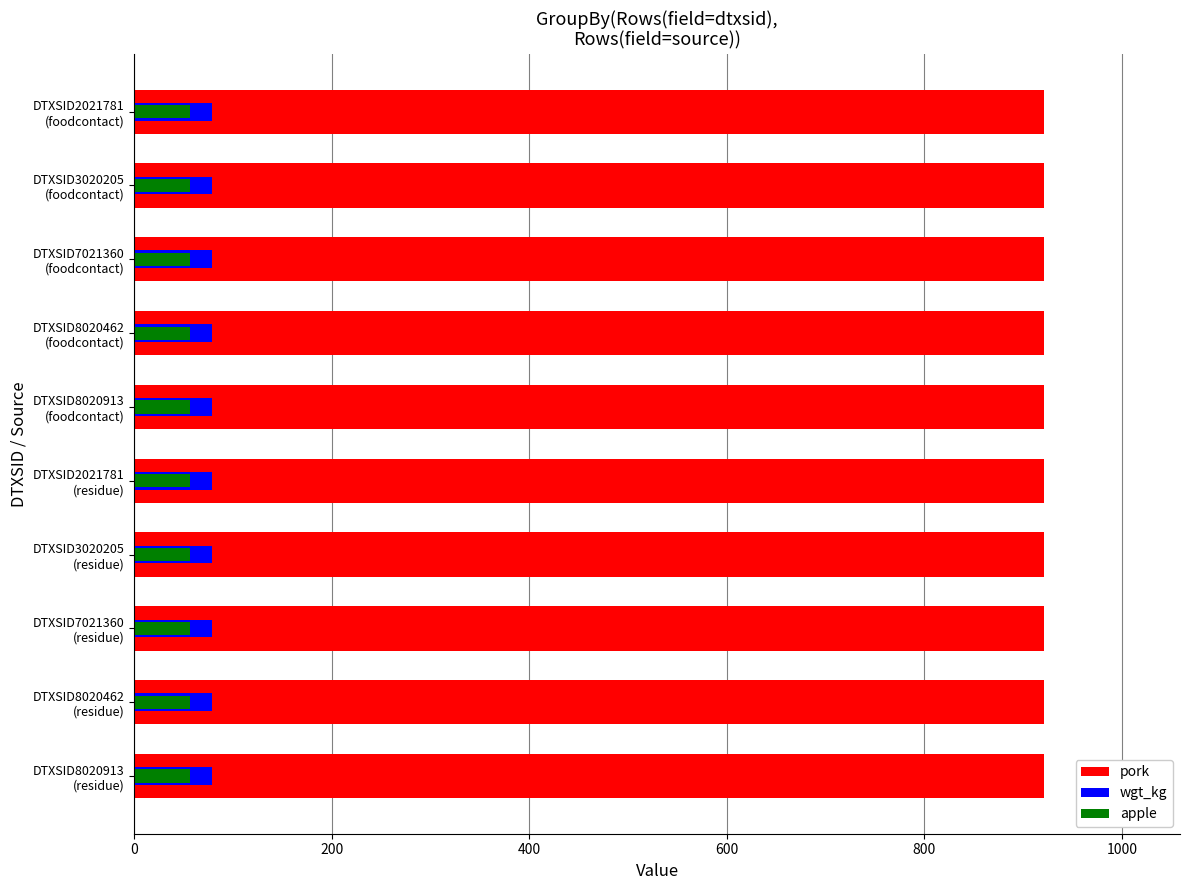

Does the chart contain stacked bars?

No